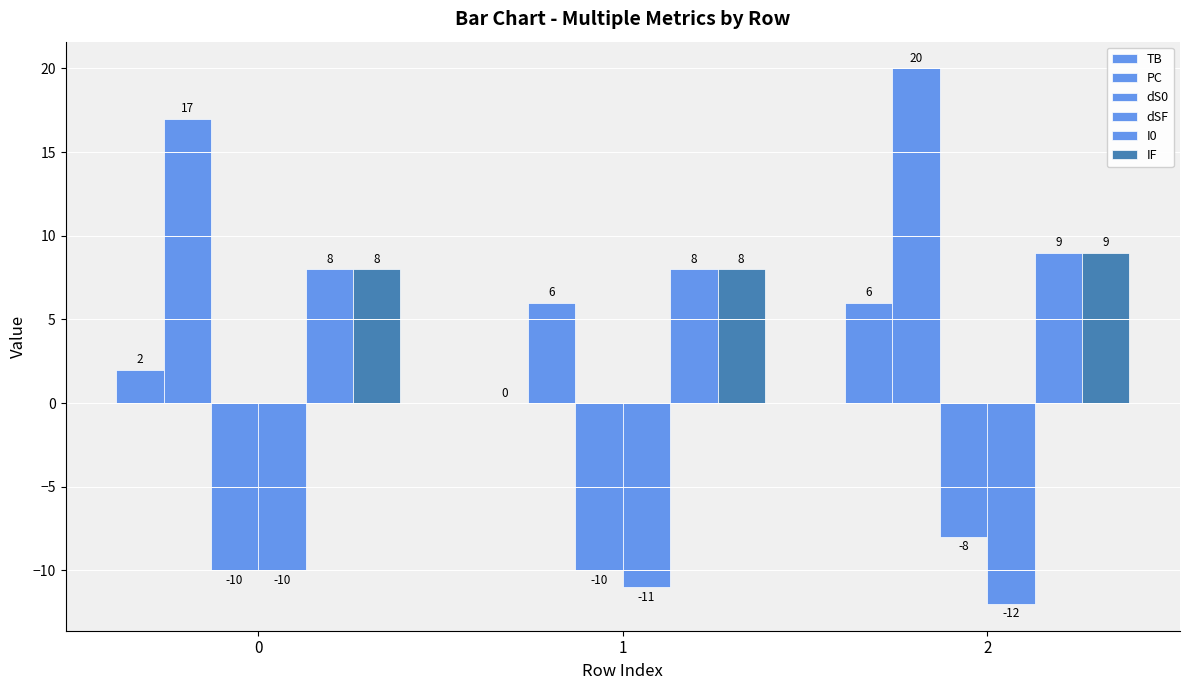

At 1, list the series in order from smallest to largest.

dSF, dS0, TB, PC, I0, IF